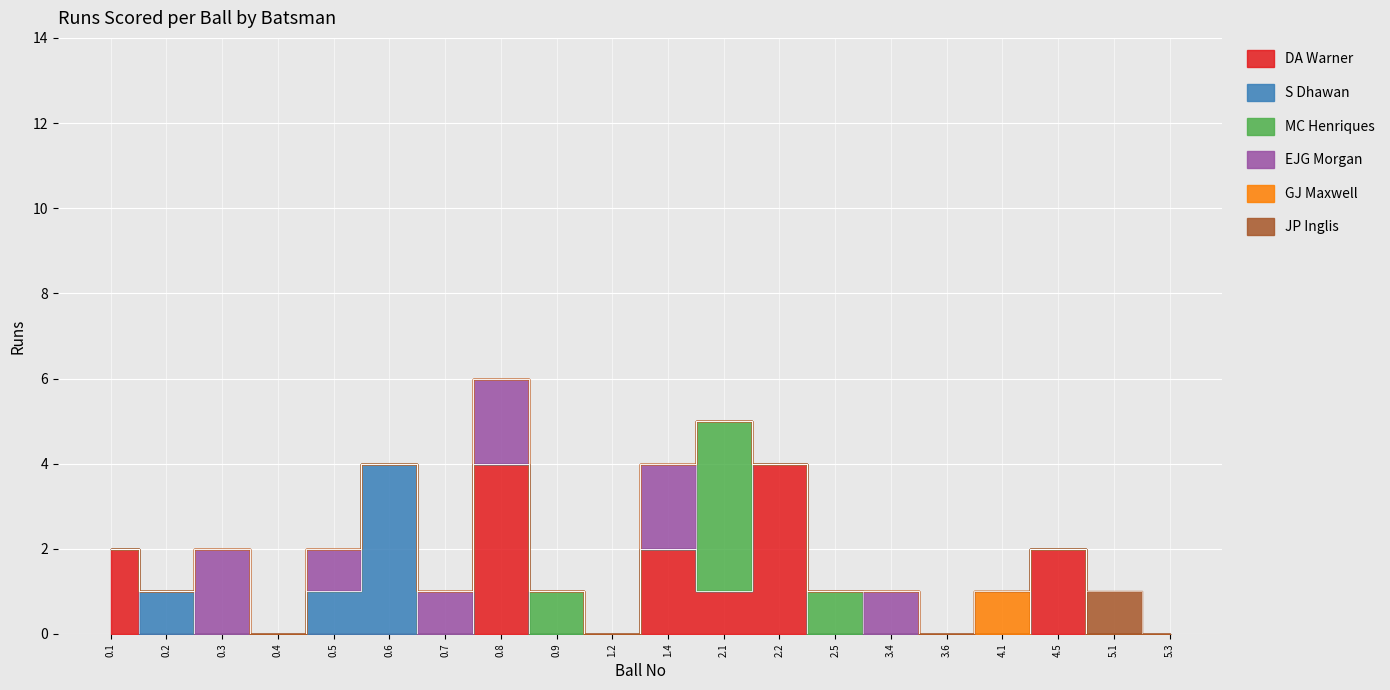

How many positive values does the EJG Morgan series have?

6